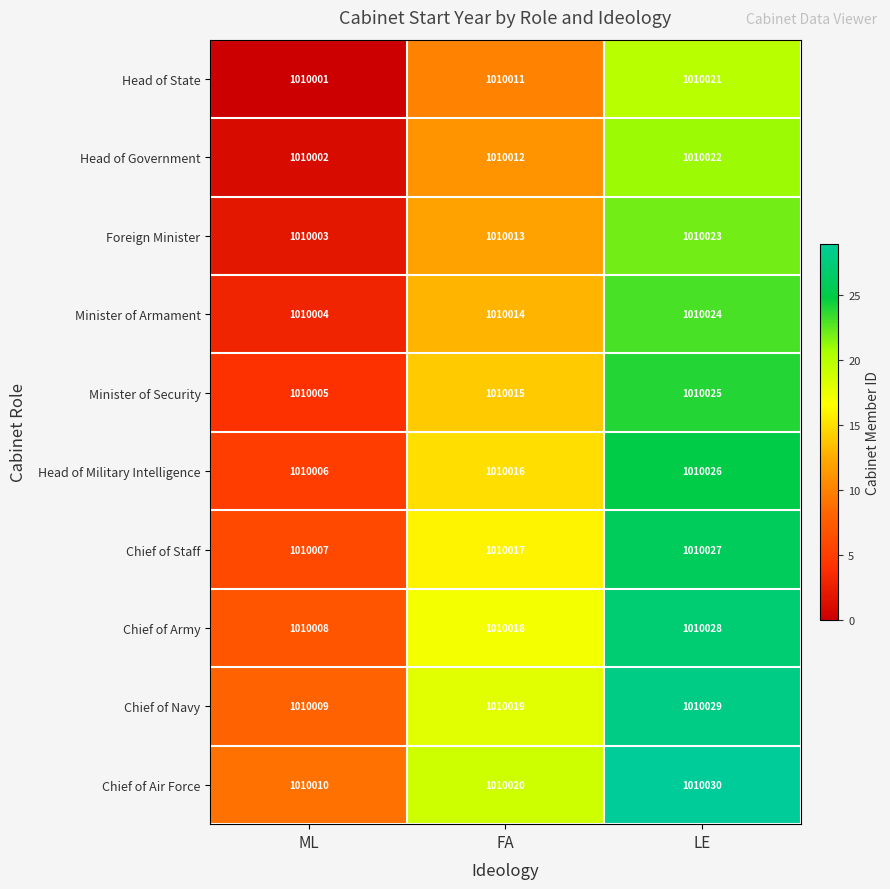

What is the total value across all series at LE?

10100255